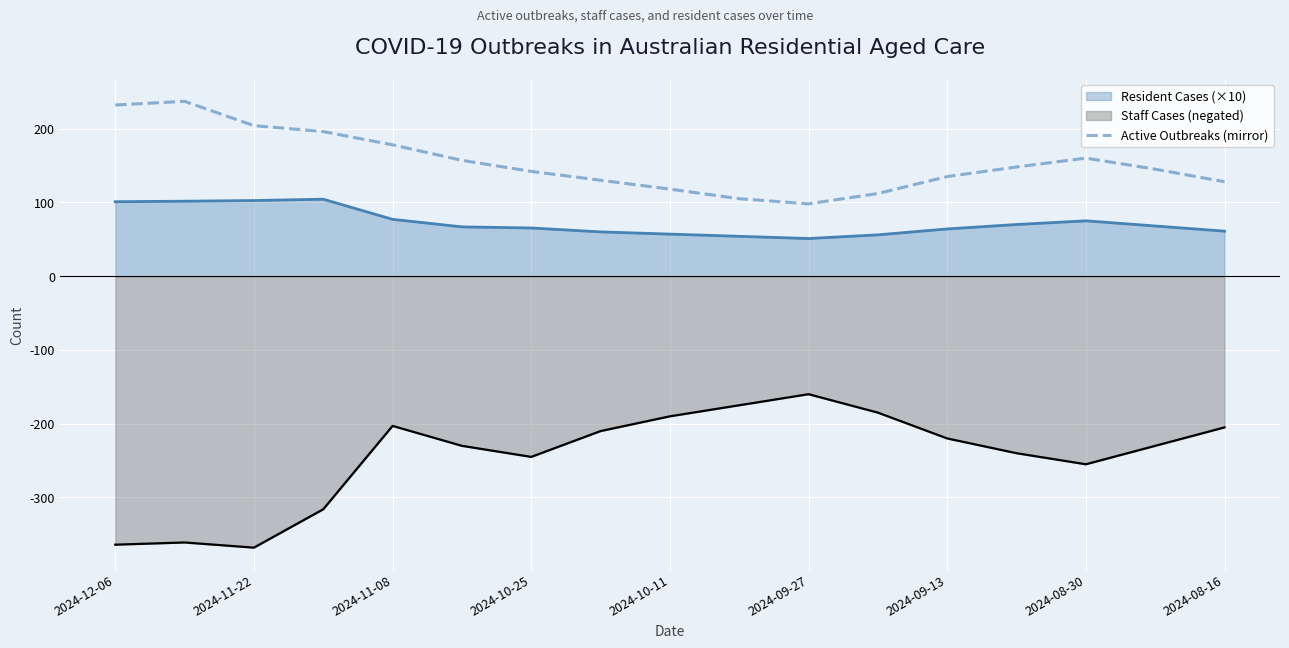

Rank the series at 2024-10-11 from highest to lowest value.

Active Outbreaks (mirror), Resident Cases (×10), Staff Cases (negated)